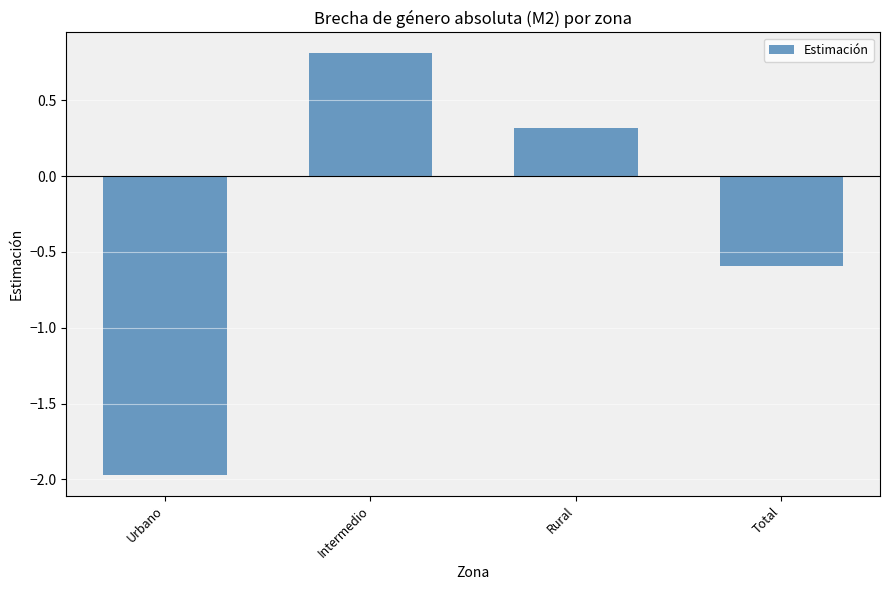

How many positive values are there?

2